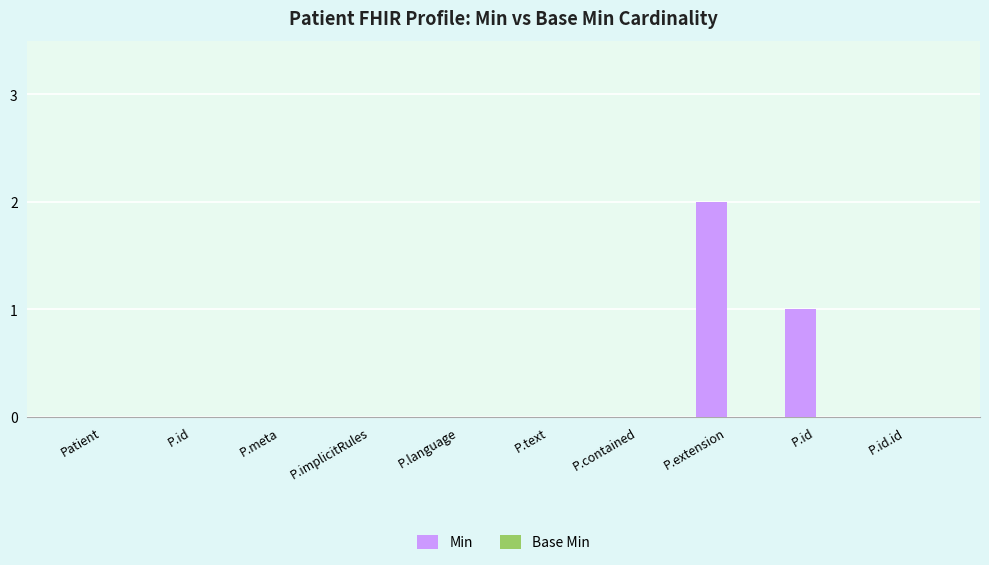

Count the number of data series in this chart.

1